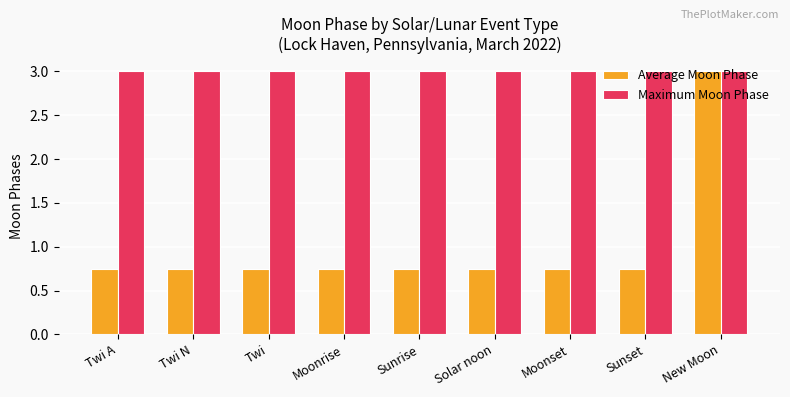

At how many categories does at least one series exceed 1?

9